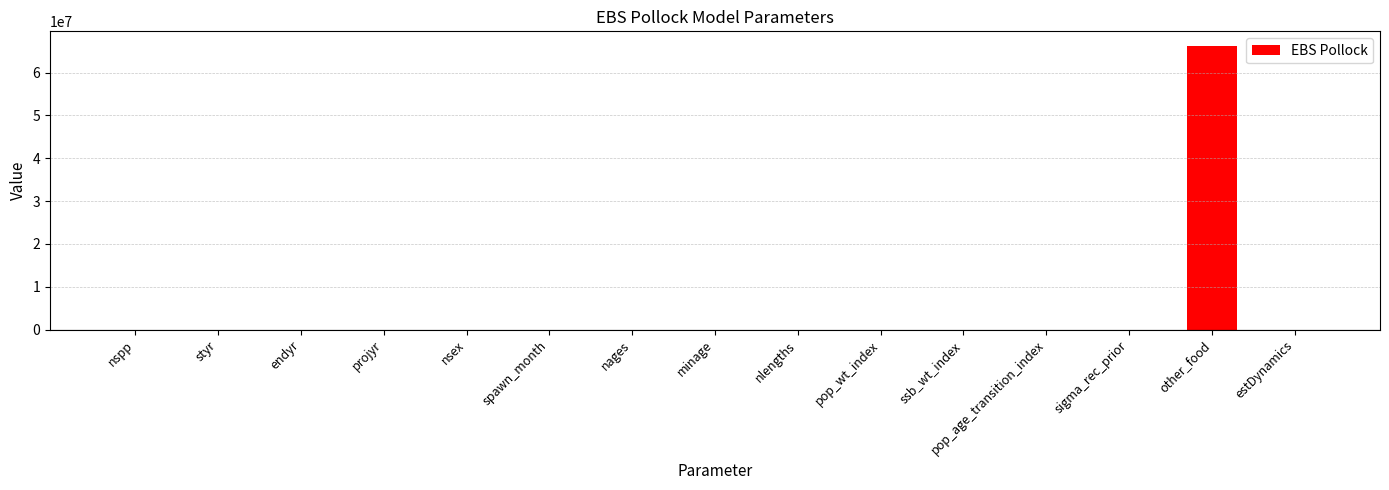

The value at estDynamics is 0.0. True or false?

True